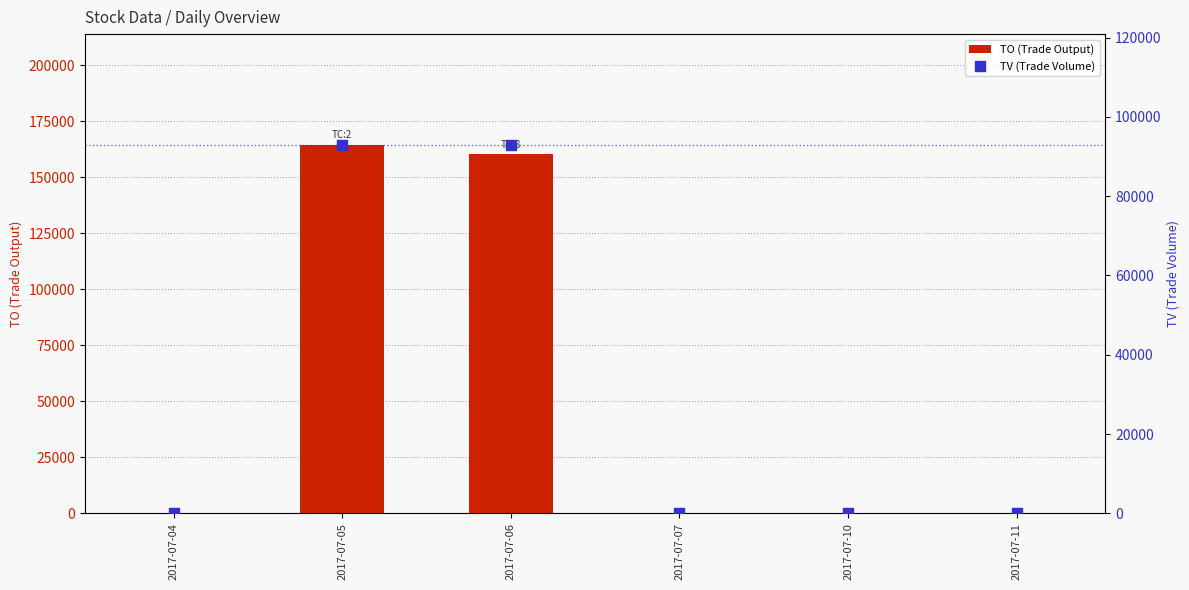

At which category is the sum across all series the highest?

2017-07-05